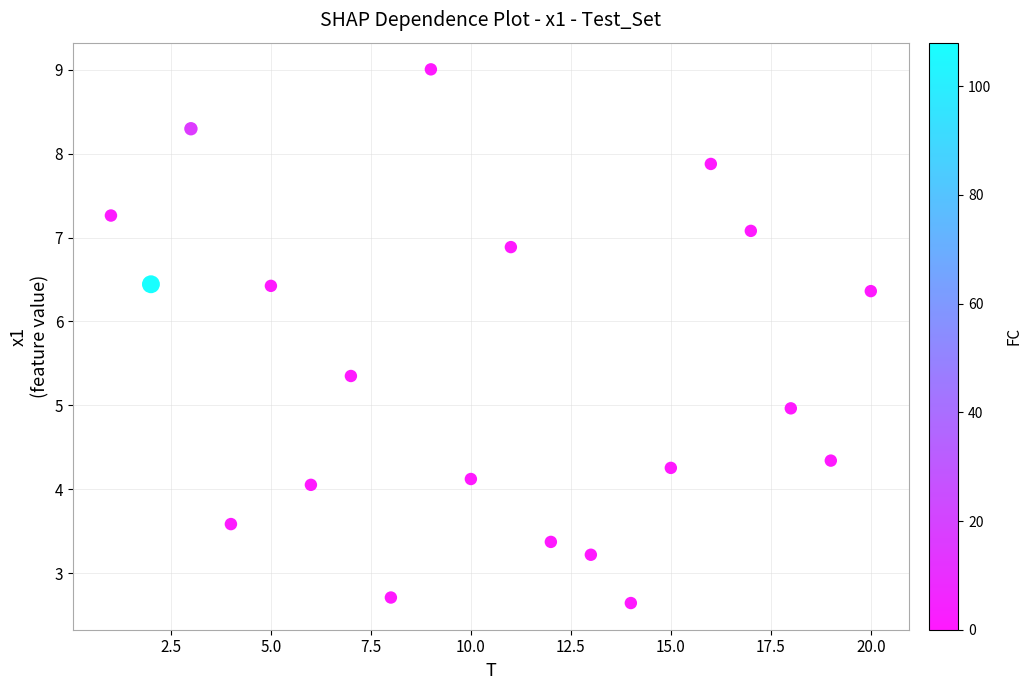

What is the range of X values (max minus min)?

19.0